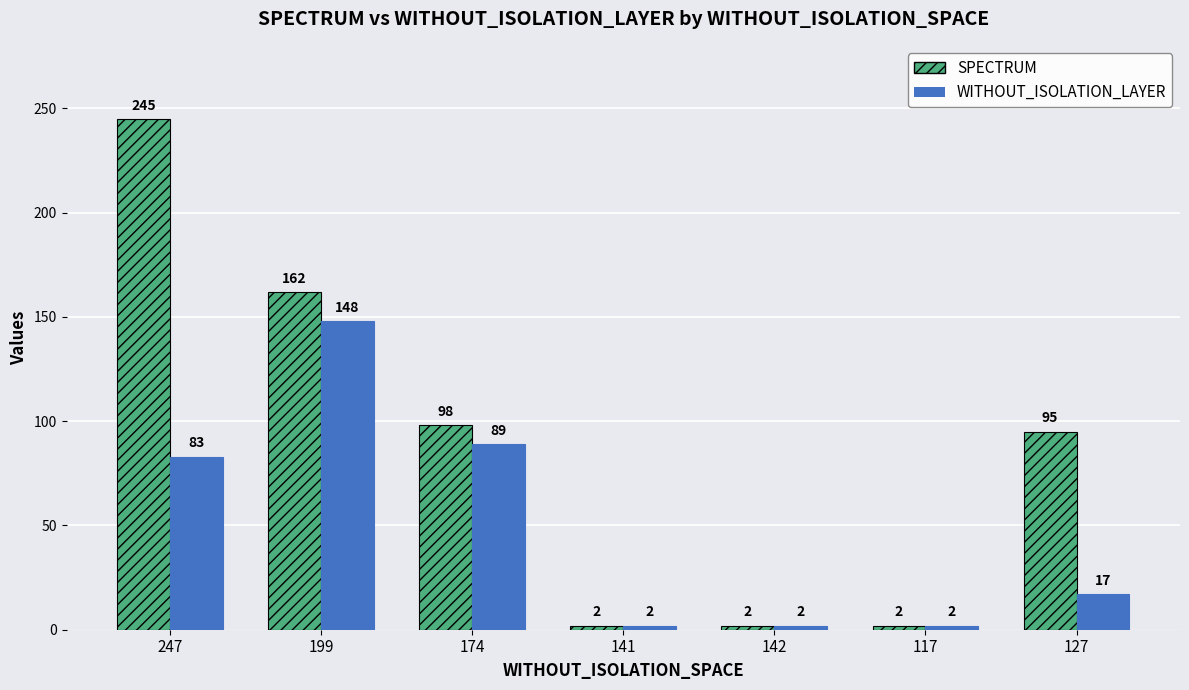

Reading left to right, transcribe all the data shown in this chart.

SPECTRUM: 245	162	98	2	2	2	95
WITHOUT_ISOLATION_LAYER: 83	148	89	2	2	2	17